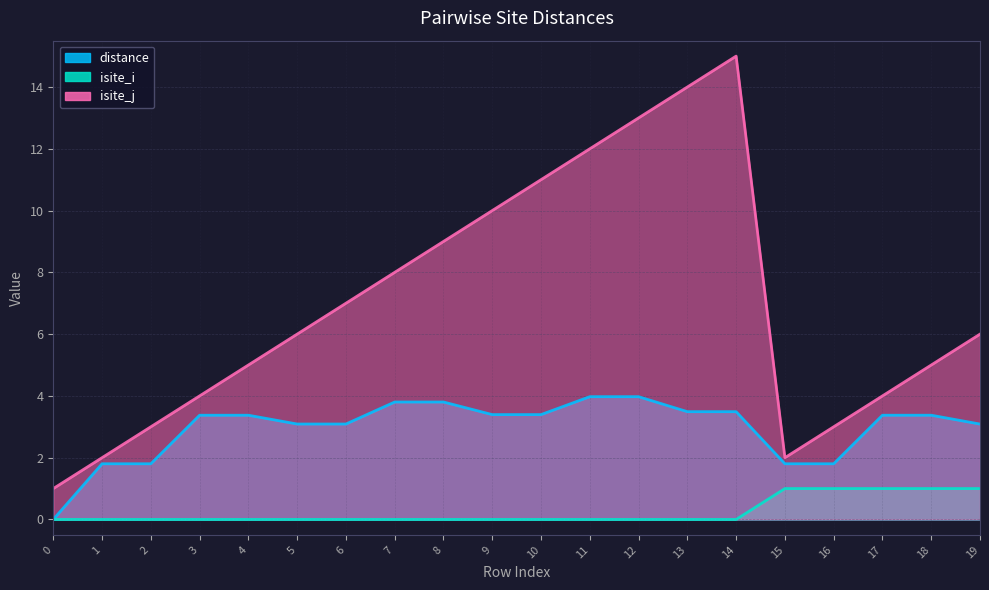

What is the sum of all isite_i values?

5.0